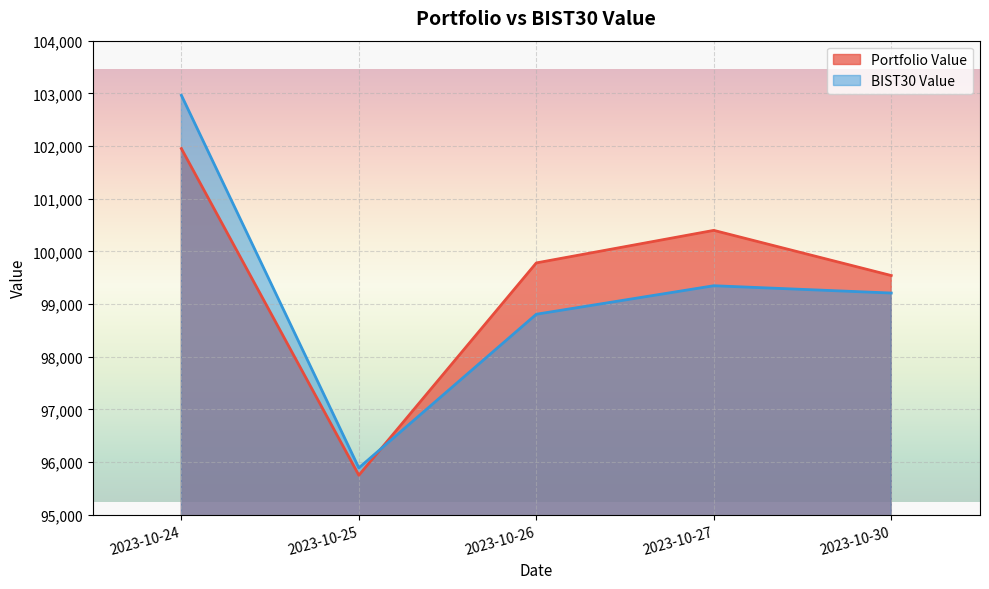

Rank the categories by Portfolio Value value from lowest to highest.

2023-10-25, 2023-10-30, 2023-10-26, 2023-10-27, 2023-10-24